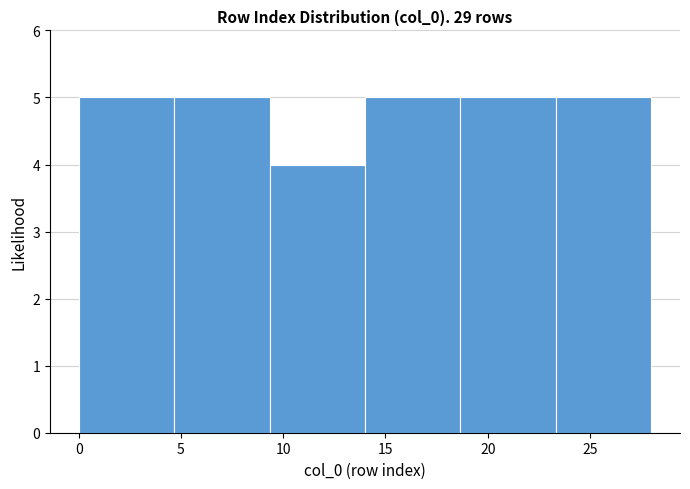

Reading left to right, transcribe this chart: for each bar, give the range it covers on the x-axis and its height. Neither the bar edges nor the heights are printed on the chart, so give them approximately, as read against the axes.

0.0 to 4.5: 5
4.5 to 9.5: 5
9.5 to 14.0: 4
14.0 to 18.5: 5
18.5 to 23.5: 5
23.5 to 28.0: 5